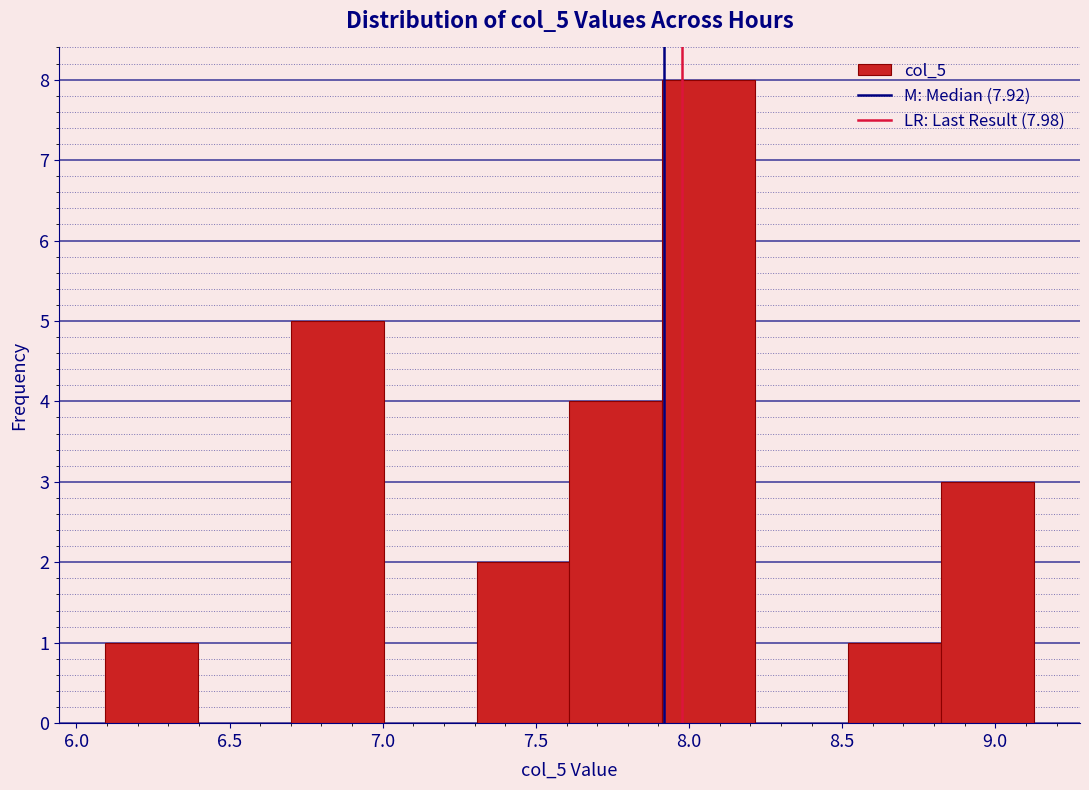

Over which range of the x-axis is the bar tallest?

7.90 to 8.20